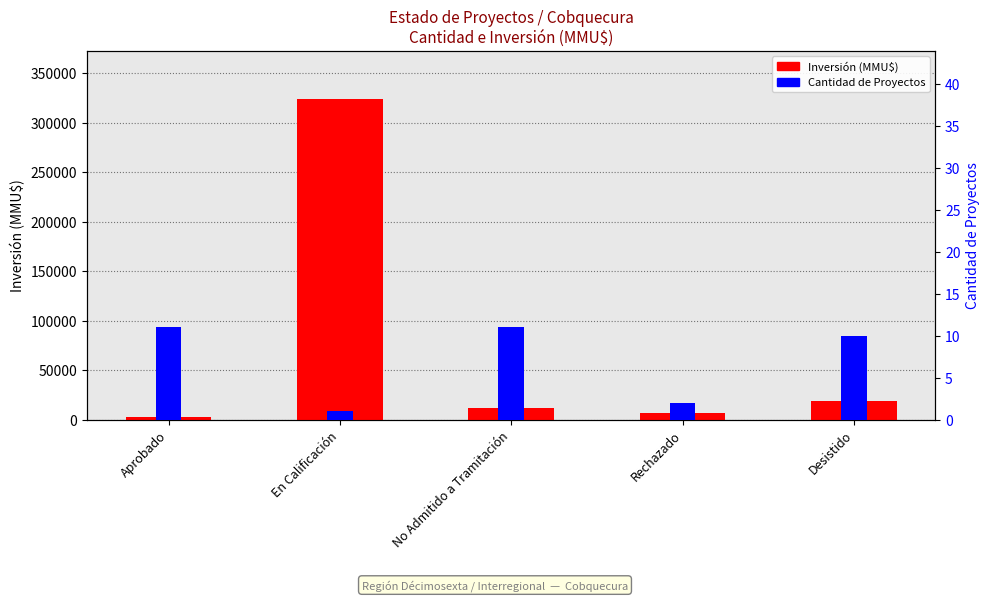

How many groups of bars are there?

5